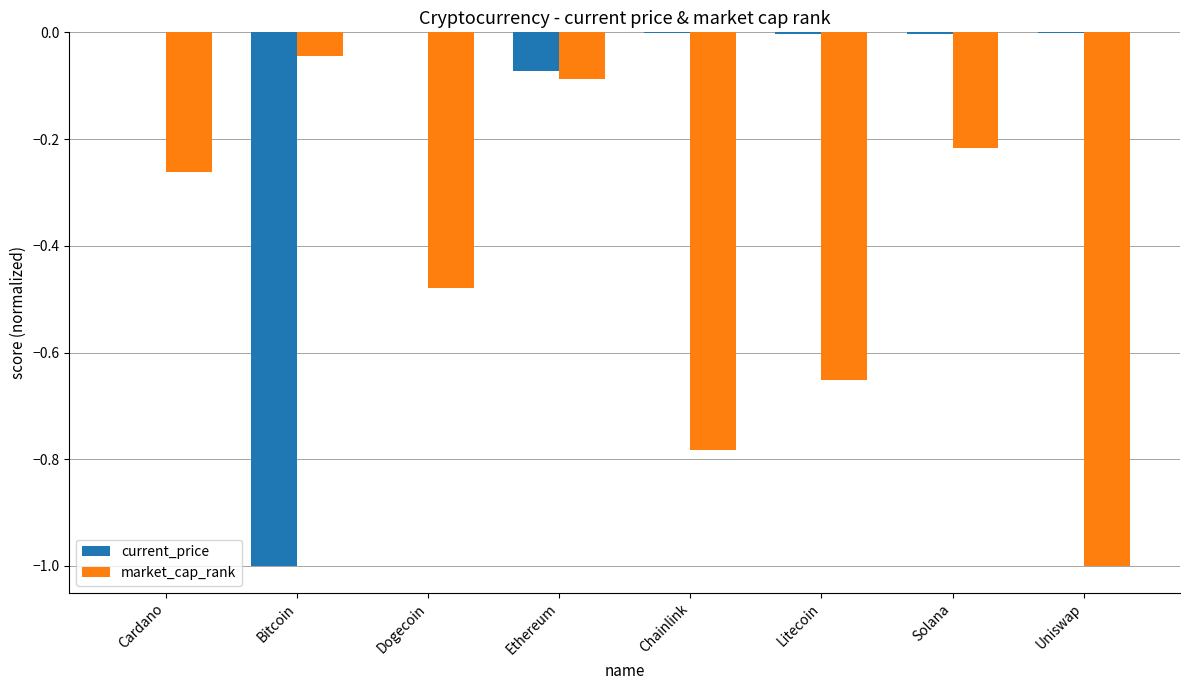

What is the sum of all current_price values?

-1.1